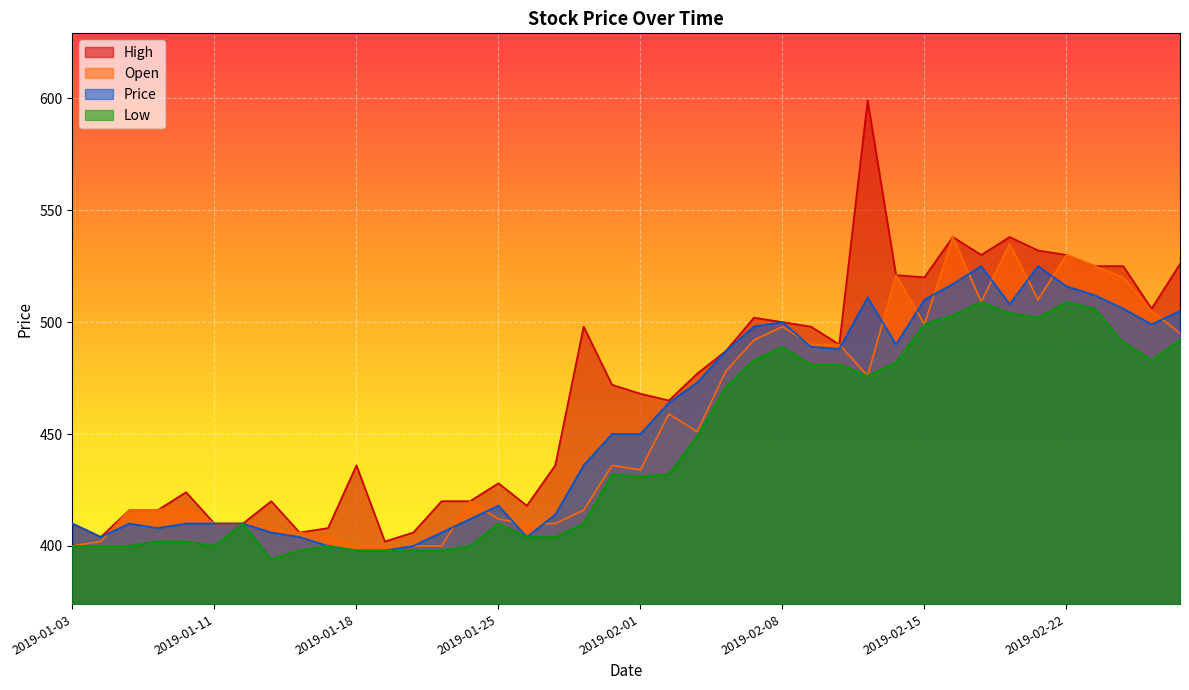

What is the sum of the Low values at 2019-02-01 and 2019-01-17?

831